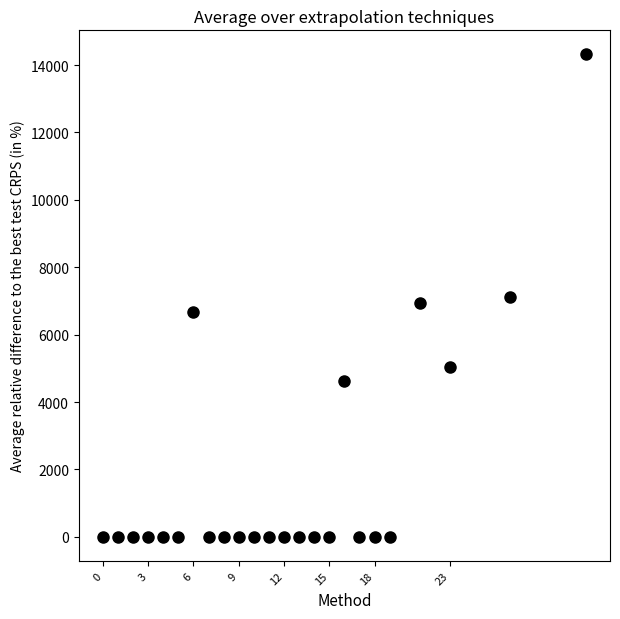

What is the range of Y values (max minus min)?

14314.9